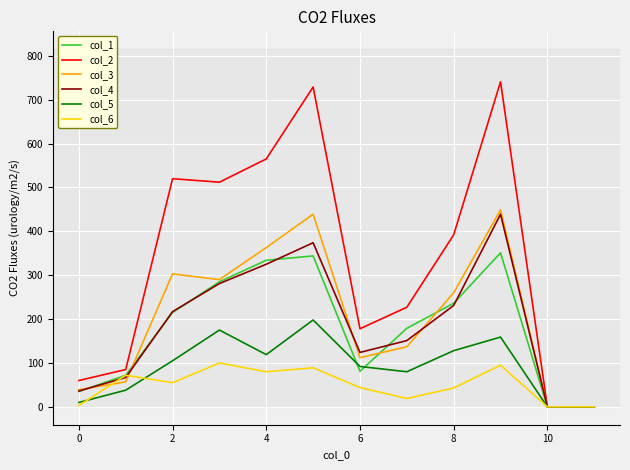

What is the maximum value shown in the chart?

741